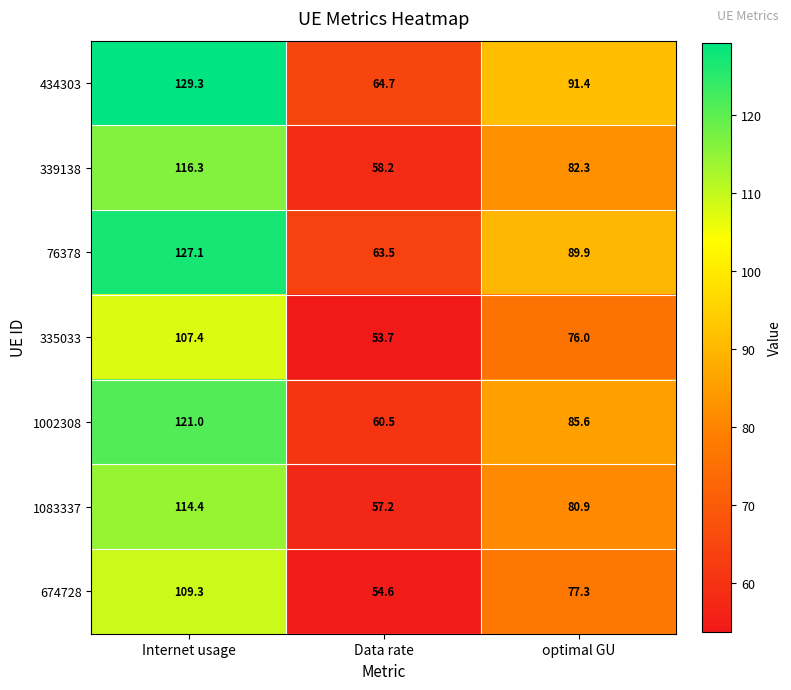

Between Internet usage and optimal GU, which series saw the biggest shift?

434303